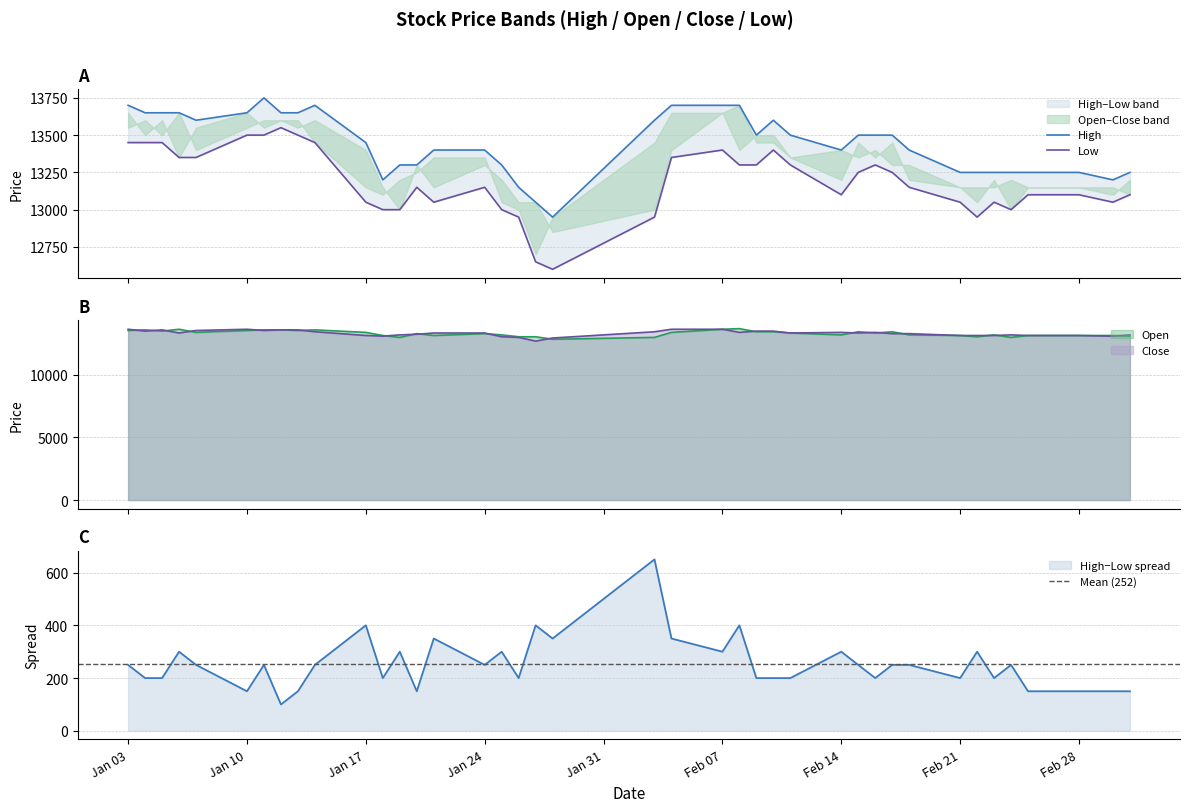

Which category has the lowest value in the Close series?

2022-01-27